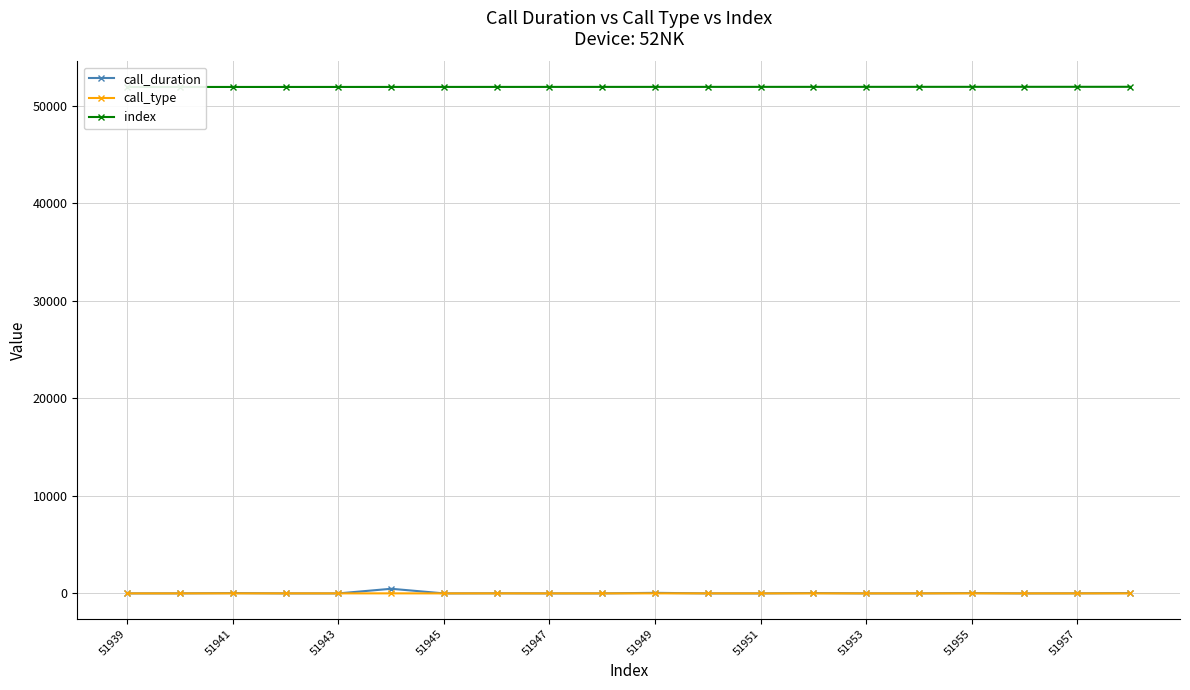

The value of call_duration at 51939 is 155. True or false?

False